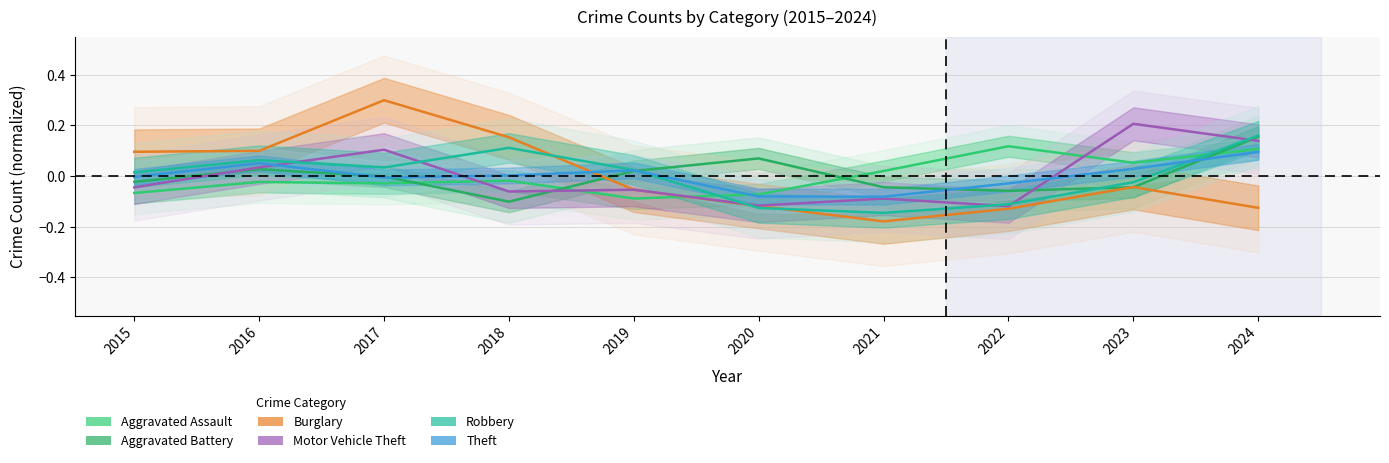

Is the value of Motor Vehicle Theft at 2022 greater than the value of Burglary at 2020?

No